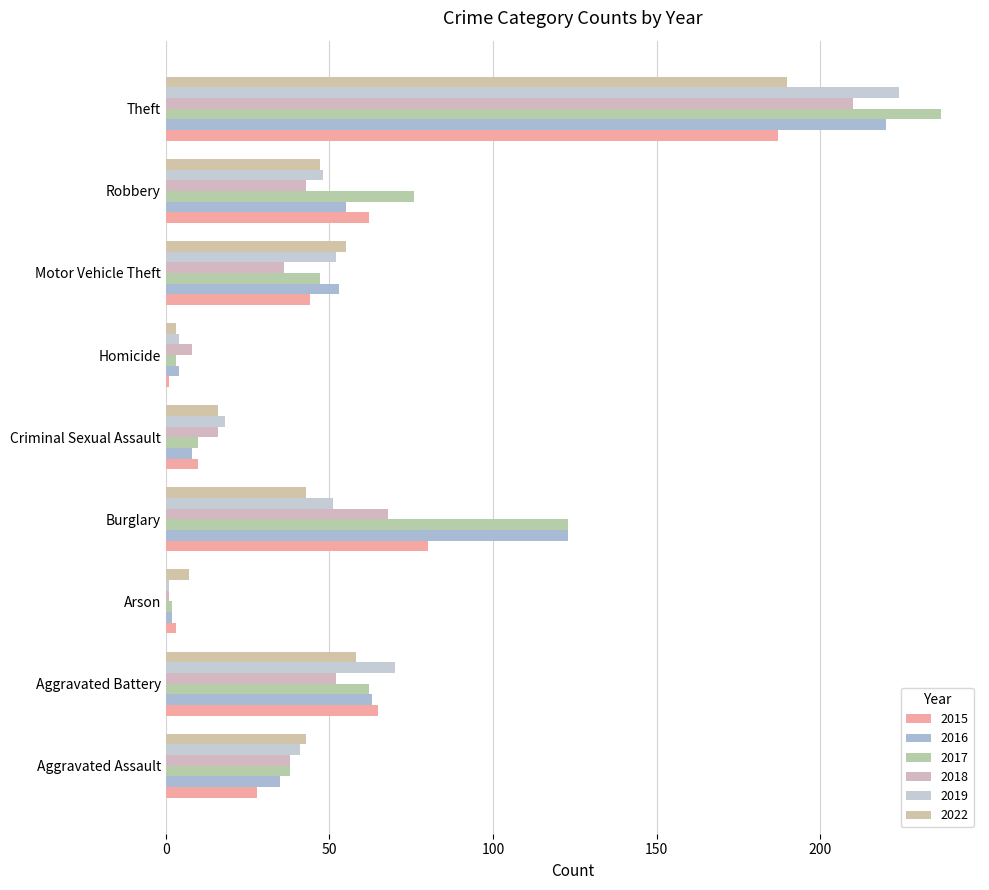

How many data points in 2016 are less than 53?

4